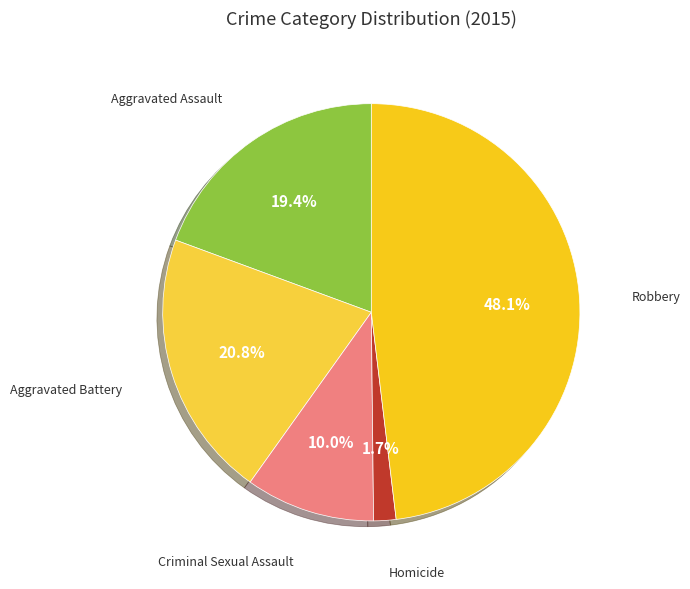

How many slices are in this pie chart?

5